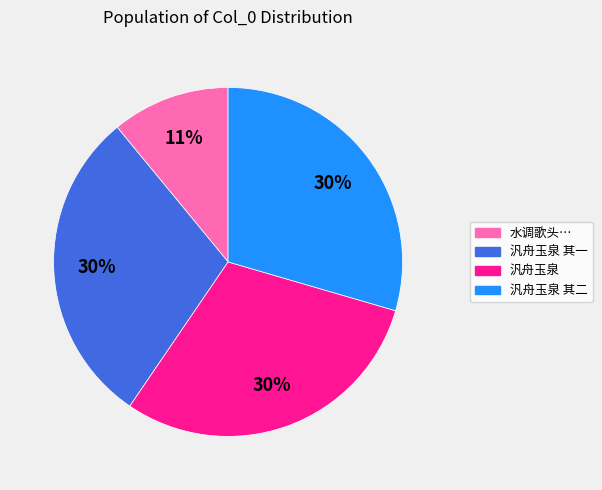

To the nearest percent, what is the difference between the largest and smallest slice percentages?

19%